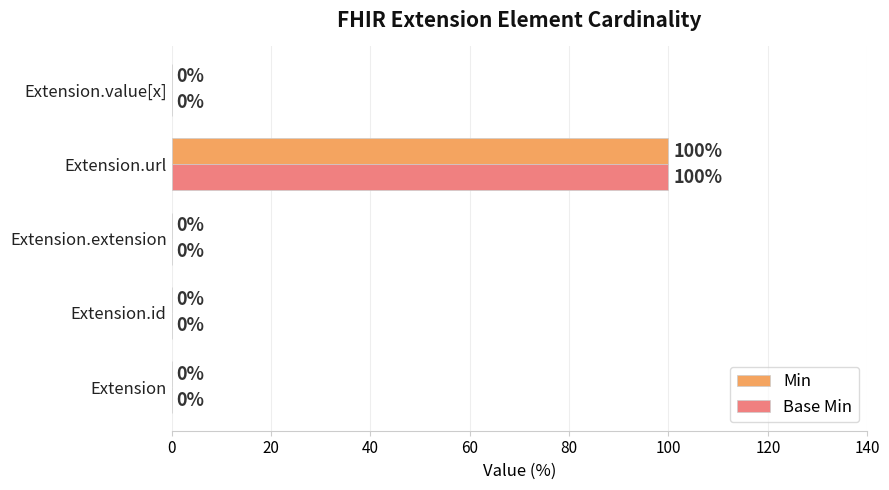

At which label does Base Min reach its peak?

Extension.url